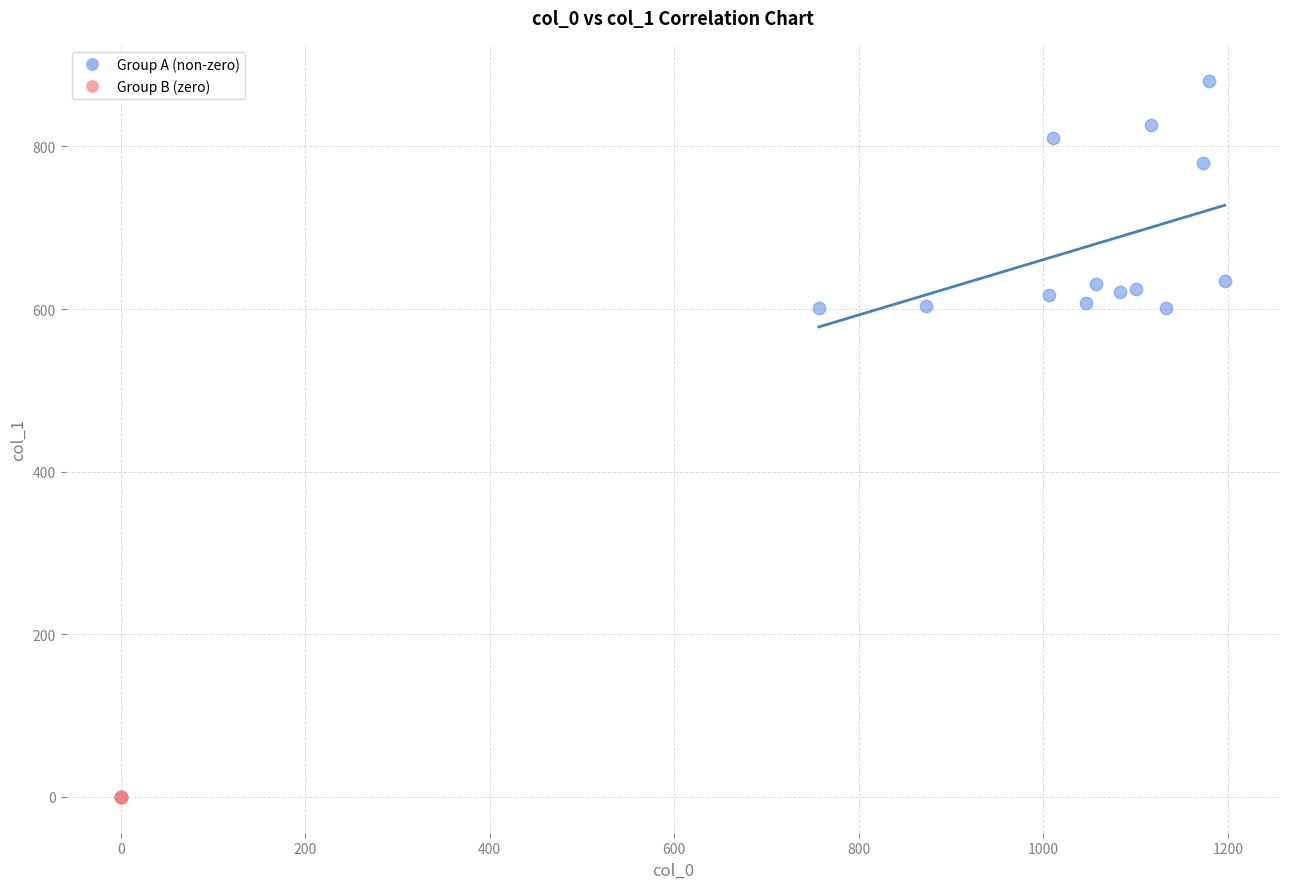

Which series reaches the minimum Y coordinate?

Group B (zero)